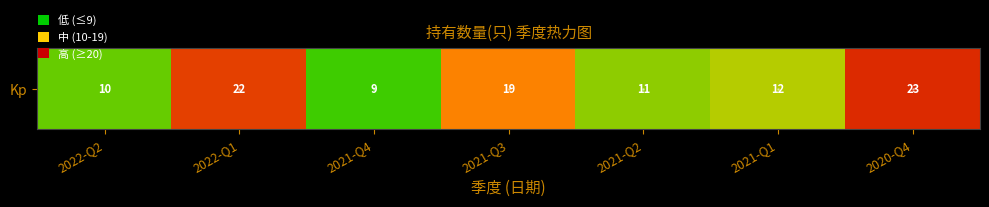

Reading left to right, what are all the values shown in this chart?

2022-Q2=10	2022-Q1=22	2021-Q4=9	2021-Q3=19	2021-Q2=11	2021-Q1=12	2020-Q4=23